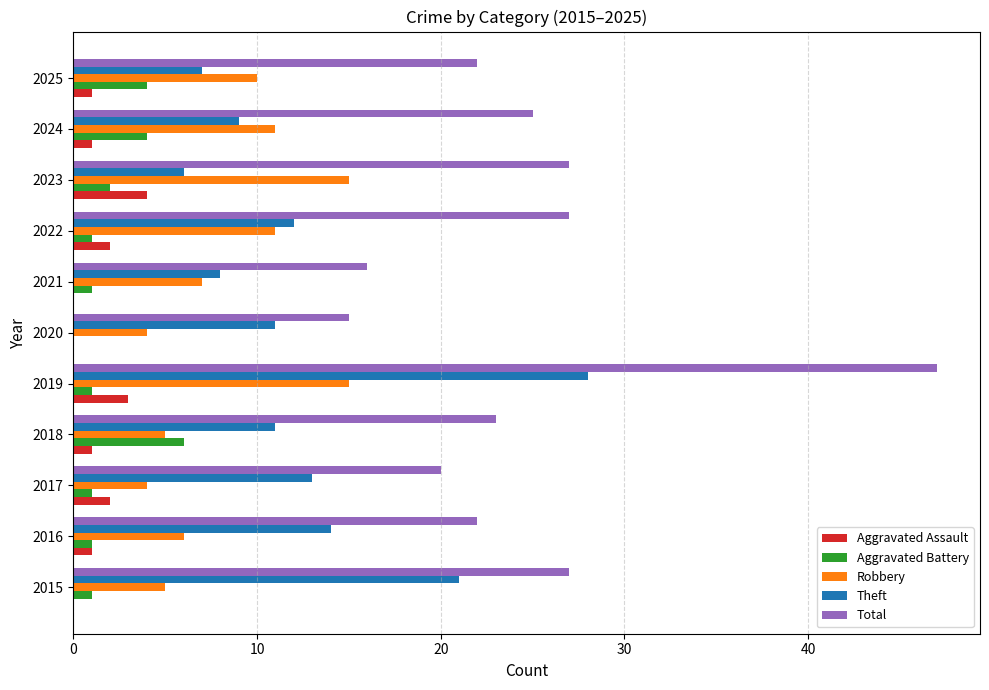

What is the approximate value of Total at 2020?

15